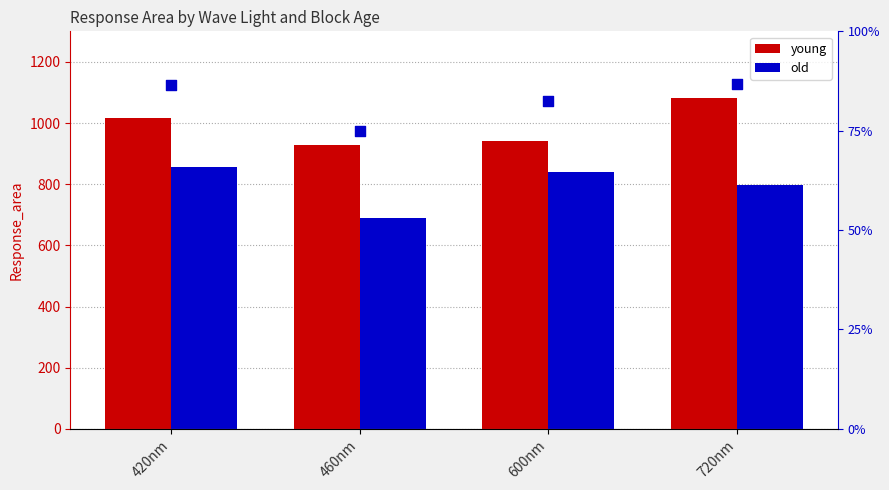

Which series has the largest Y range (max minus min)?

old